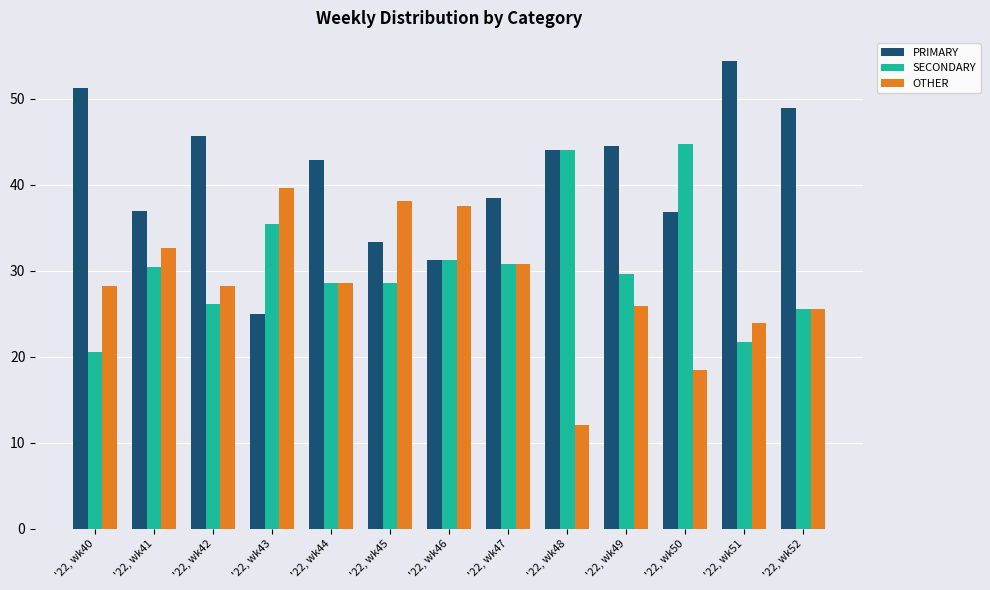

What is the lowest value of the SECONDARY series?

20.5